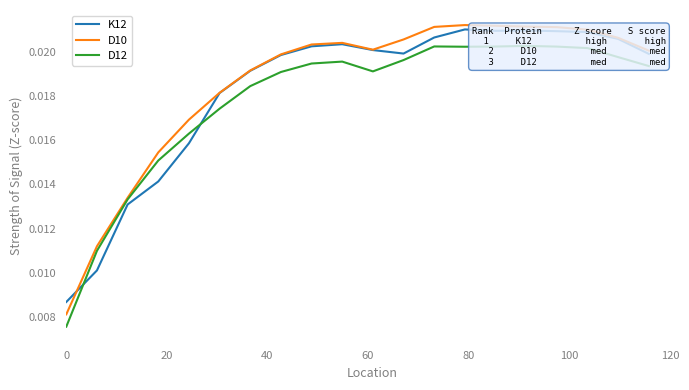

In K12, how many points are lower than both neighbors (excluding endpoints)?

2